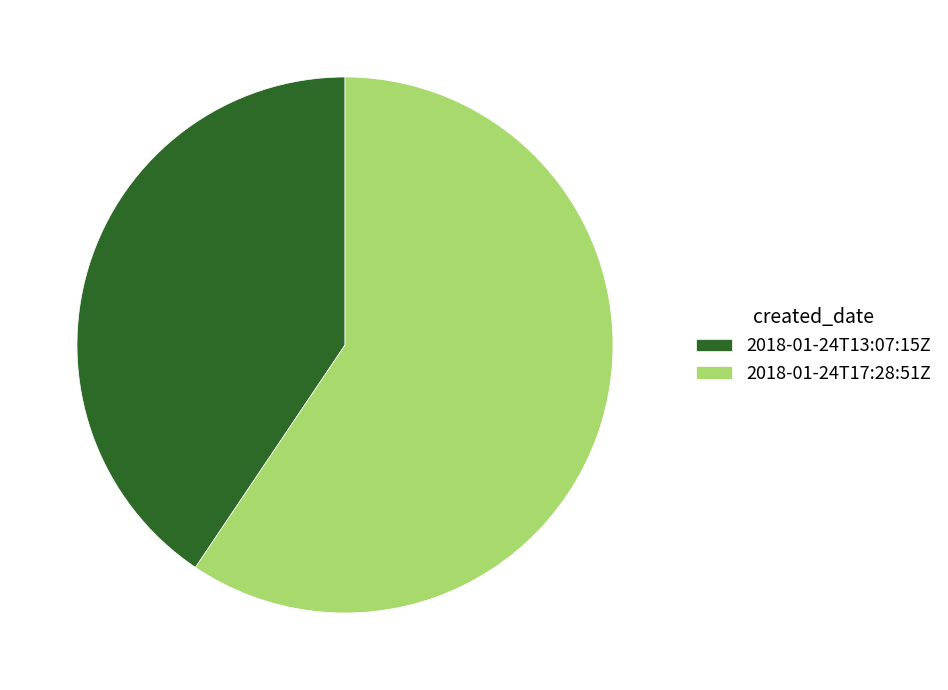

Between 2018-01-24T17:28:51Z and 2018-01-24T13:07:15Z, which is larger?

2018-01-24T17:28:51Z